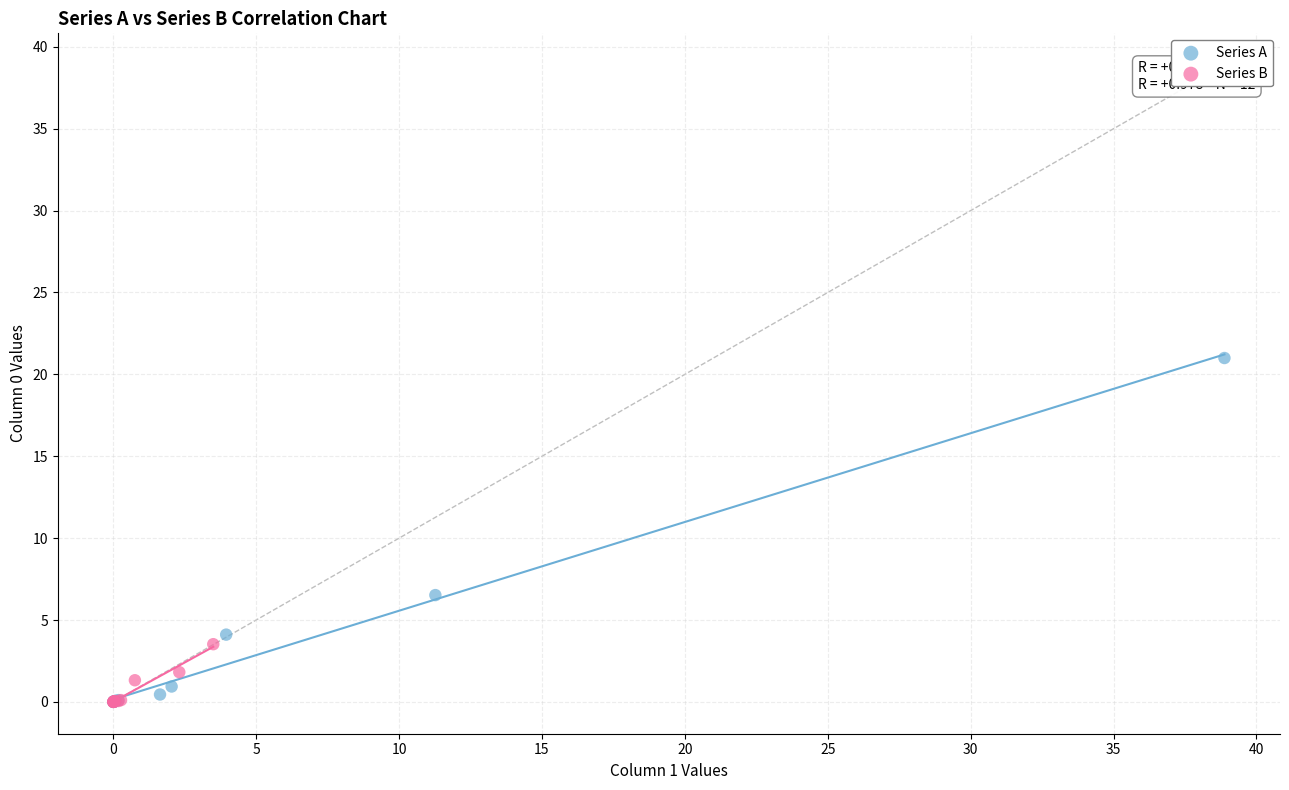

Which series has the largest Y range (max minus min)?

Series A